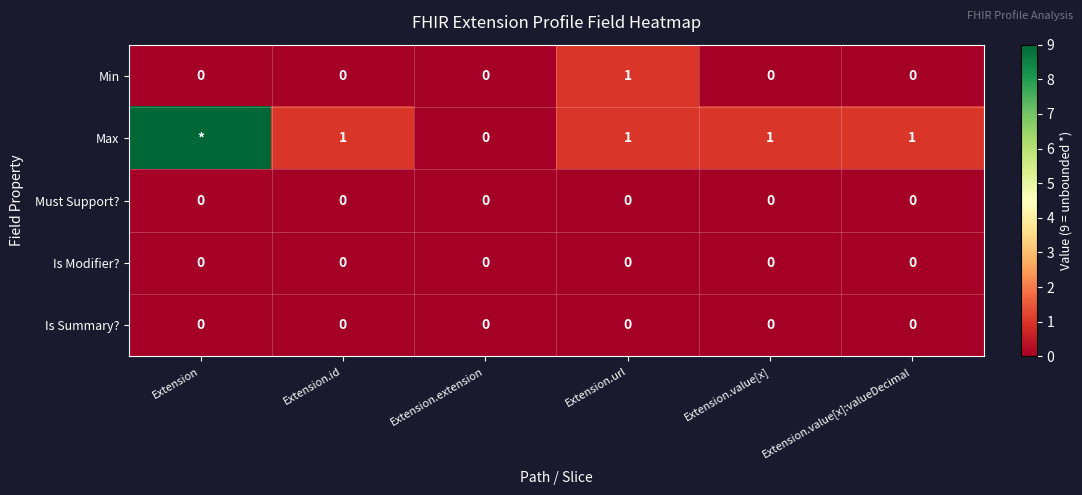

The Must Support? series shows 0 at Extension. True or false?

True